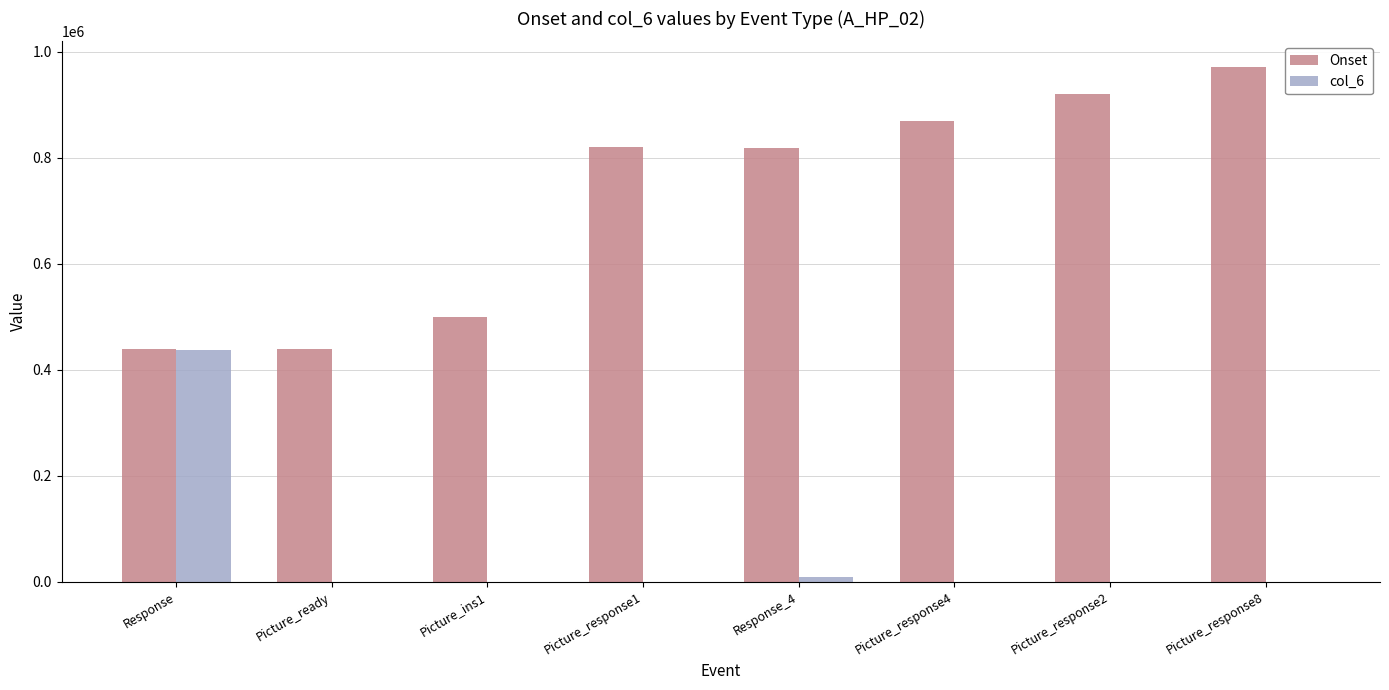

How many categories are shown in the chart?

8